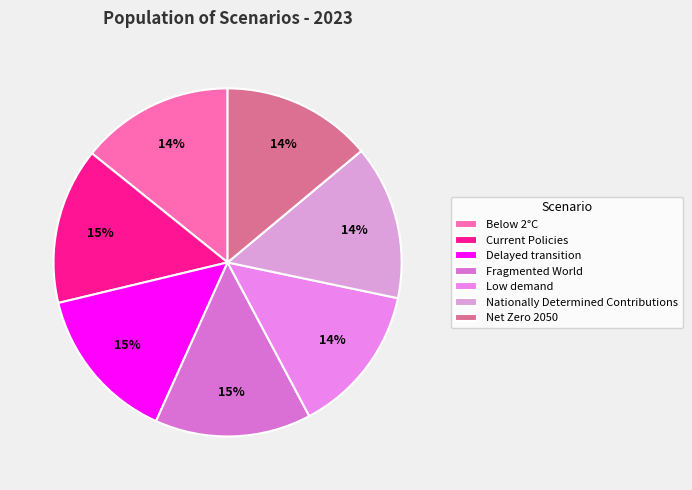

Is it true that Low demand is 14% of the pie?

True